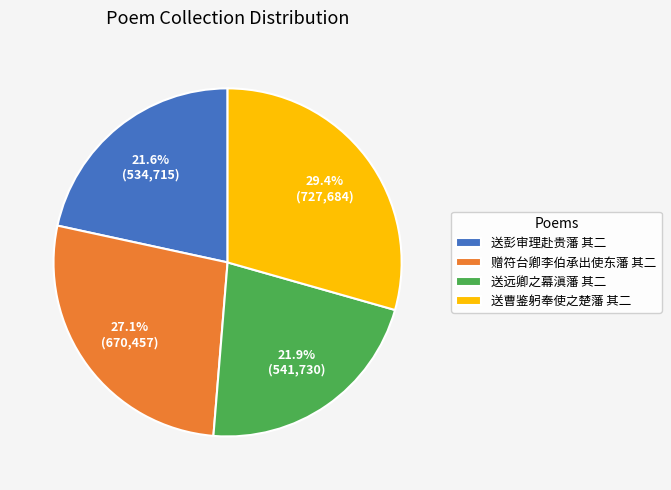

Does any single category account for the majority?

No